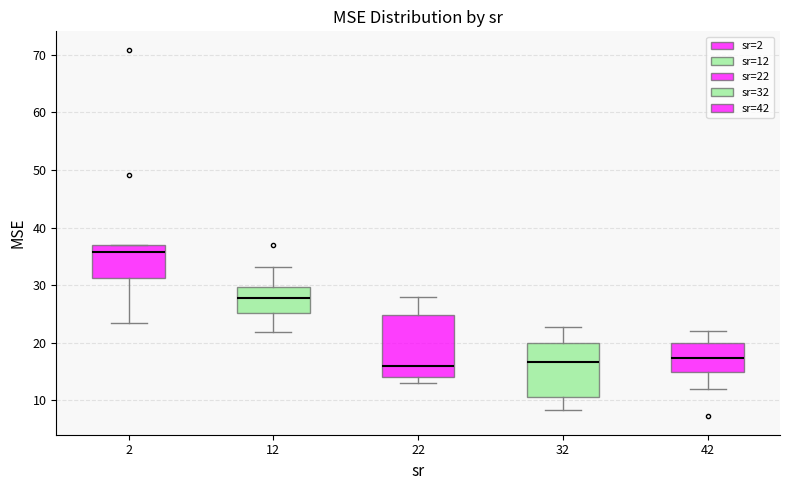

Reading left to right, read every box against the y-axis: the position of its median line, the range the box covers, and the ends of its whiskers. The values are not printed on the chart, so give them approximately, as read against the axis.

2: median 36, box 31 to 37, whiskers 23 to 37
12: median 28, box 25 to 30, whiskers 22 to 33
22: median 16, box 14 to 25, whiskers 13 to 28
32: median 17, box 11 to 20, whiskers 8 to 23
42: median 17, box 15 to 20, whiskers 12 to 22